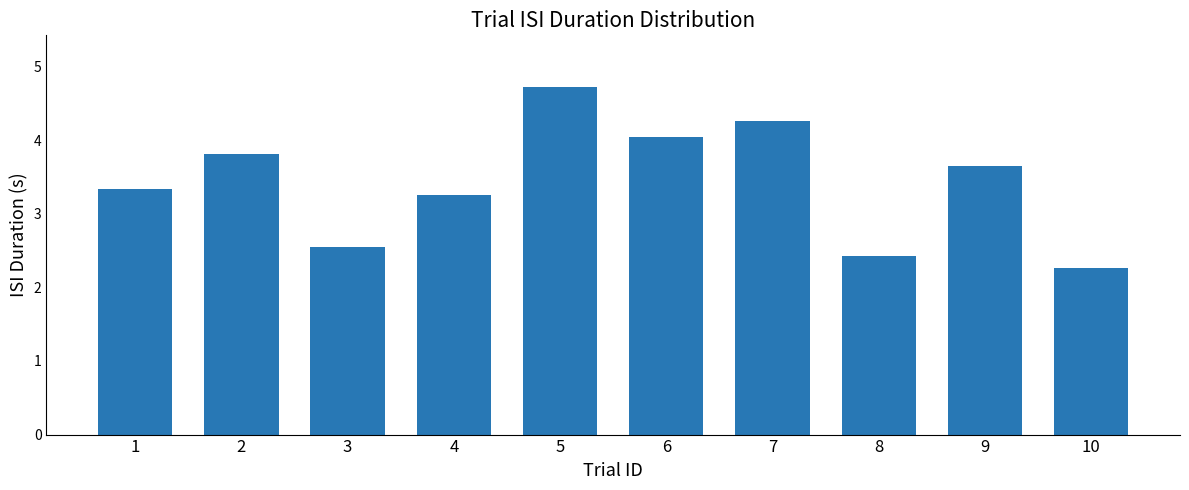

What is the smallest value displayed?

2.3